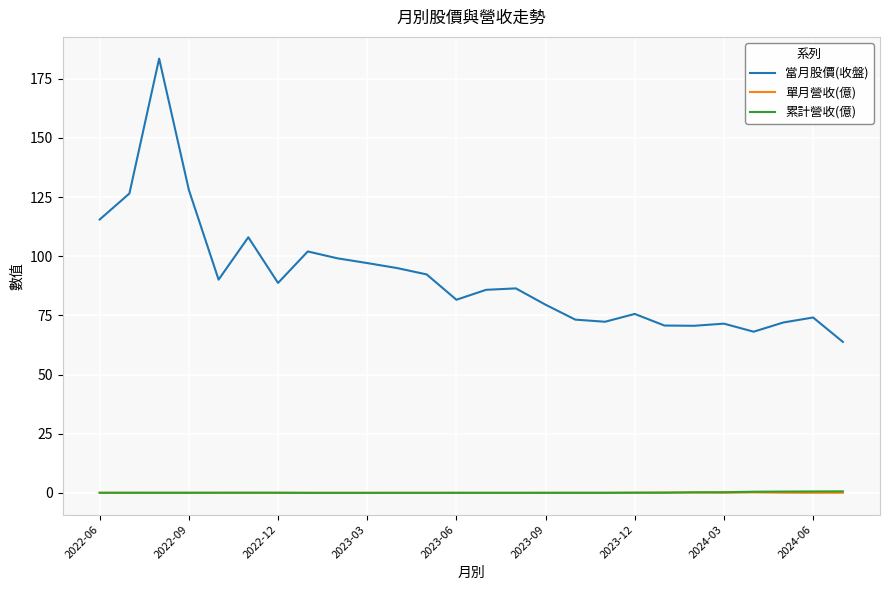

Which series has the largest total across all categories?

當月股價(收盤)